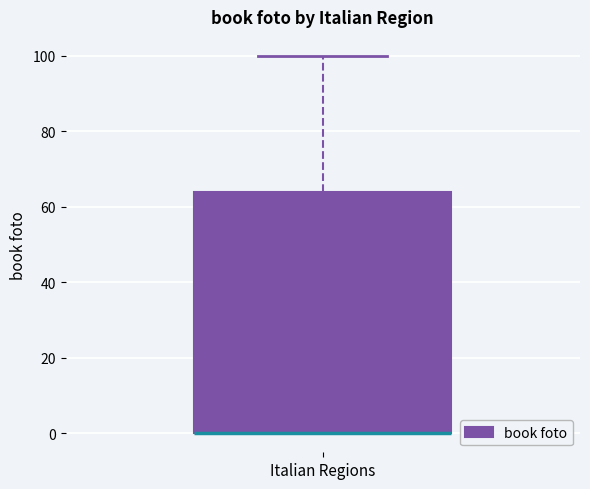

Transcribe this box plot: give where the median line is, the range the box spans, and where the two whiskers end, as read against the y-axis. The values are not printed on the chart, so give them approximately, as read against the axis.

median 0 (drawn on the box's lower edge), box 0 to 64, whiskers 0 to 100